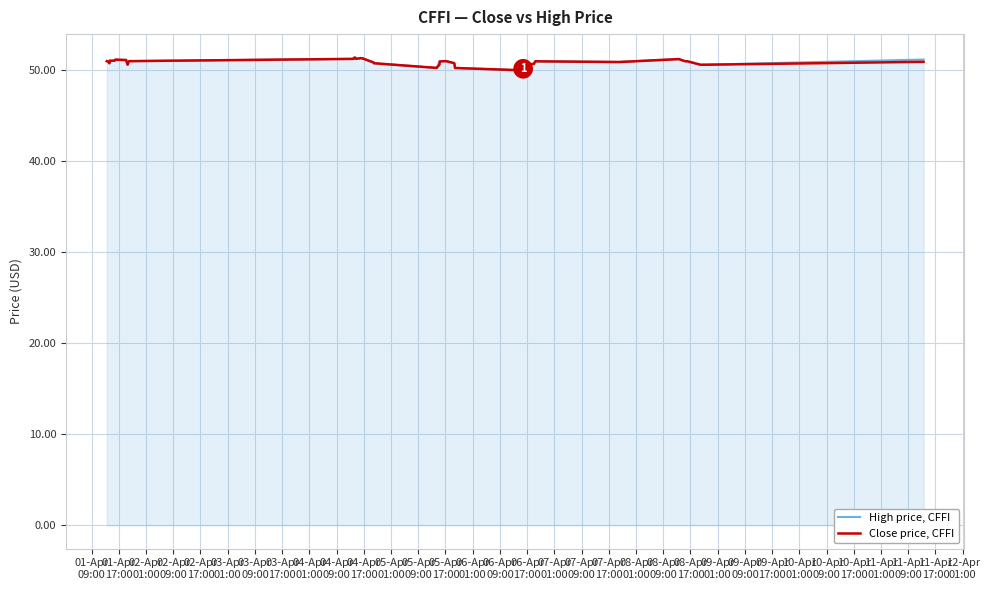

What is the difference between the maximum and minimum values in the High price, CFFI series?

1.4